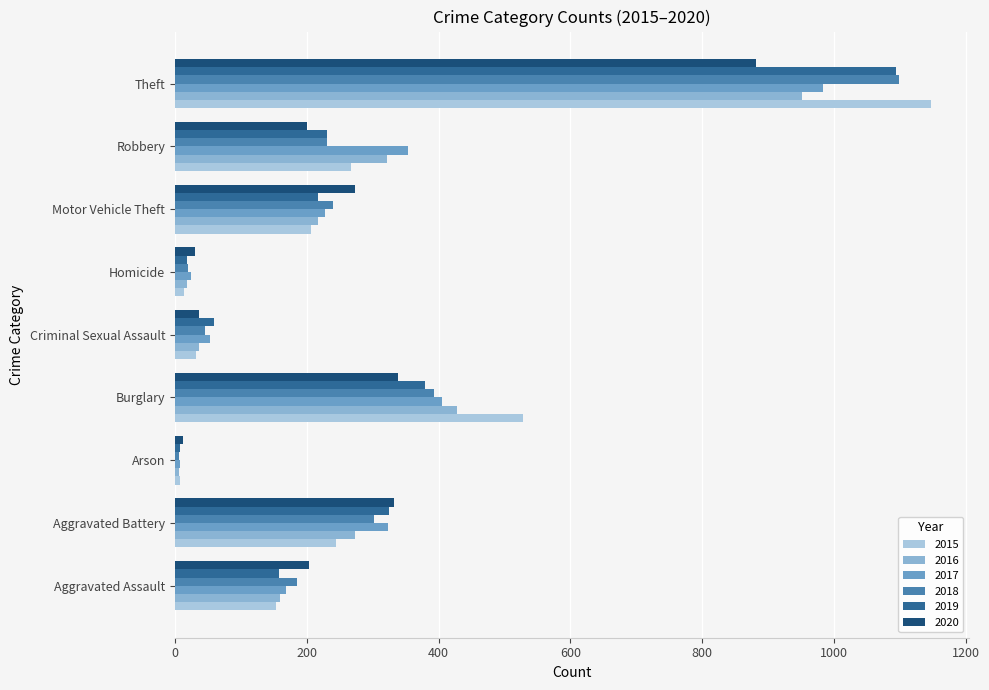

Is the value of 2018 at Criminal Sexual Assault greater than the value of 2017 at Burglary?

No